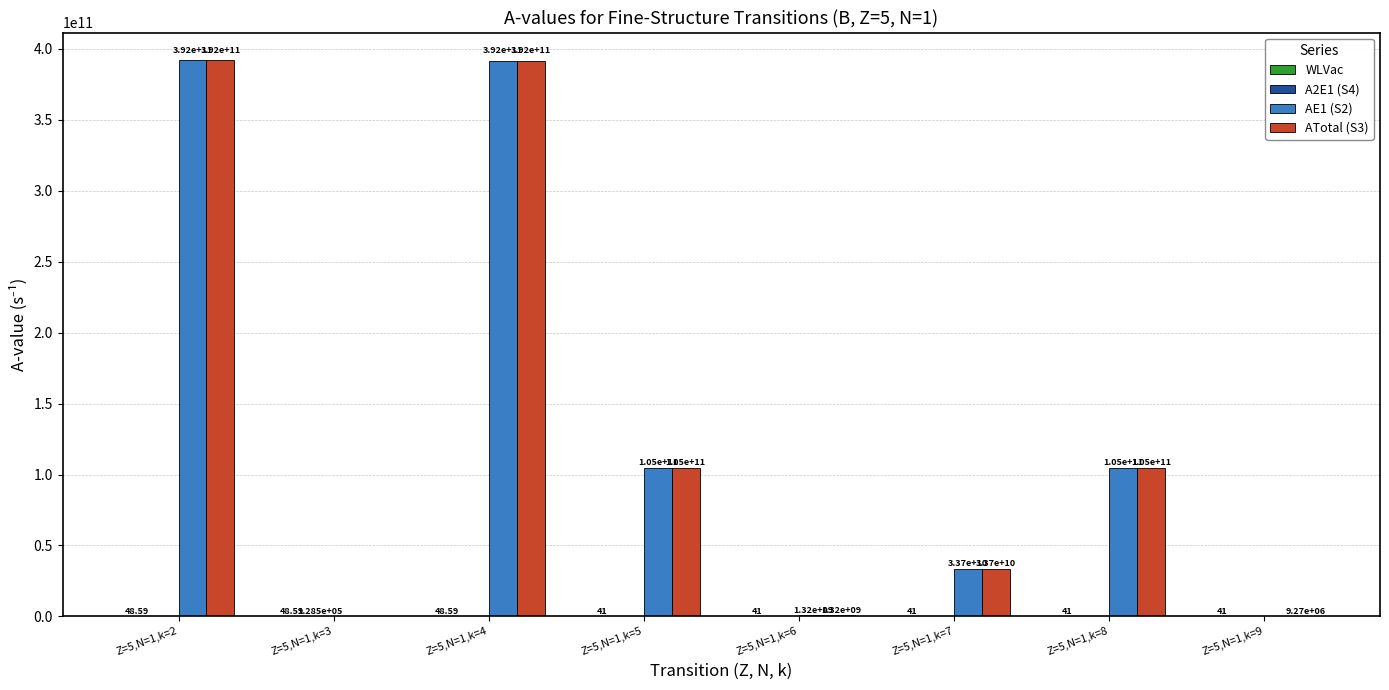

Does the chart contain stacked bars?

No